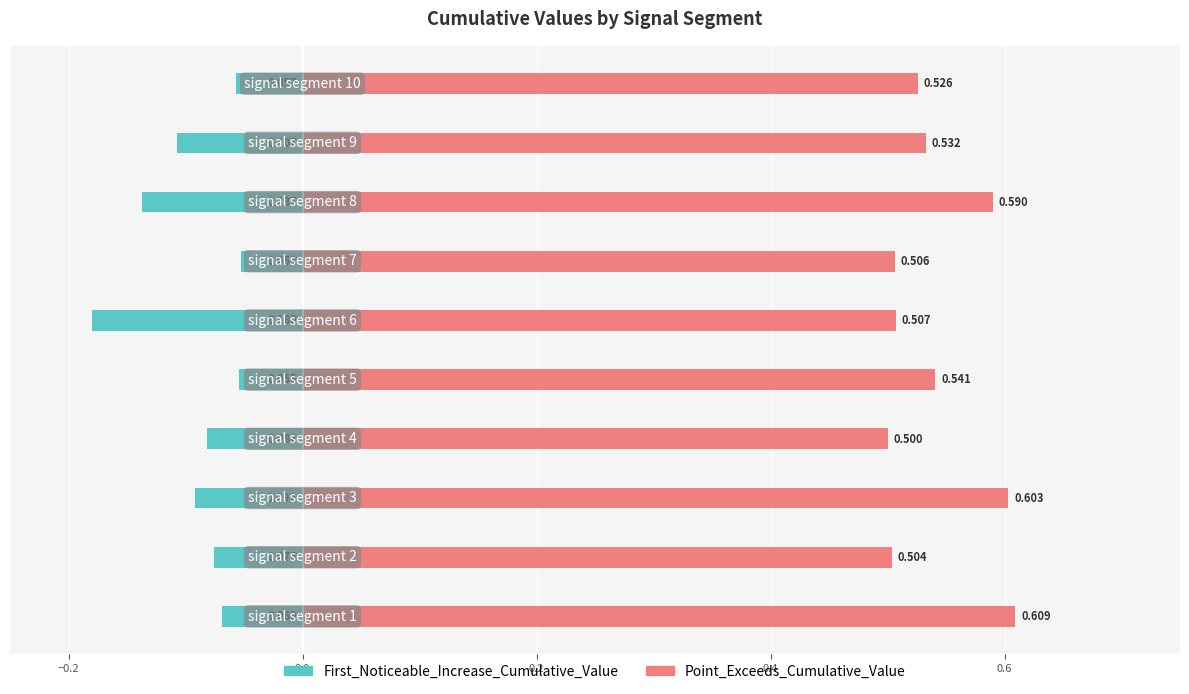

List the series in order of their peak value, lowest first.

First_Noticeable_Increase_Cumulative_Value, Point_Exceeds_Cumulative_Value